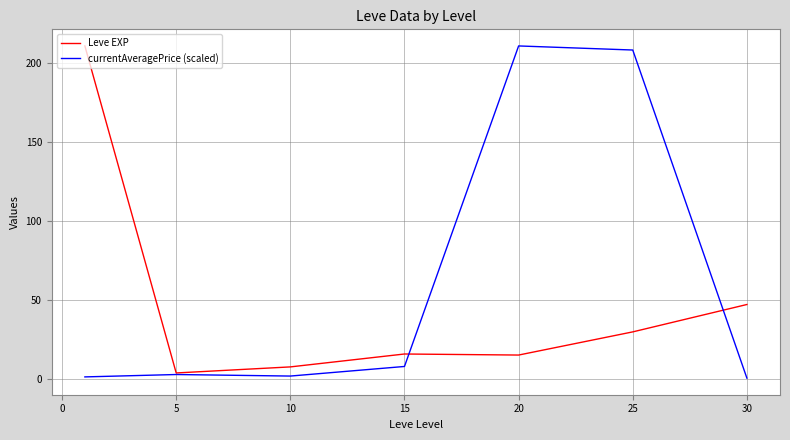

Which series has the widest spread of values?

currentAveragePrice (scaled)